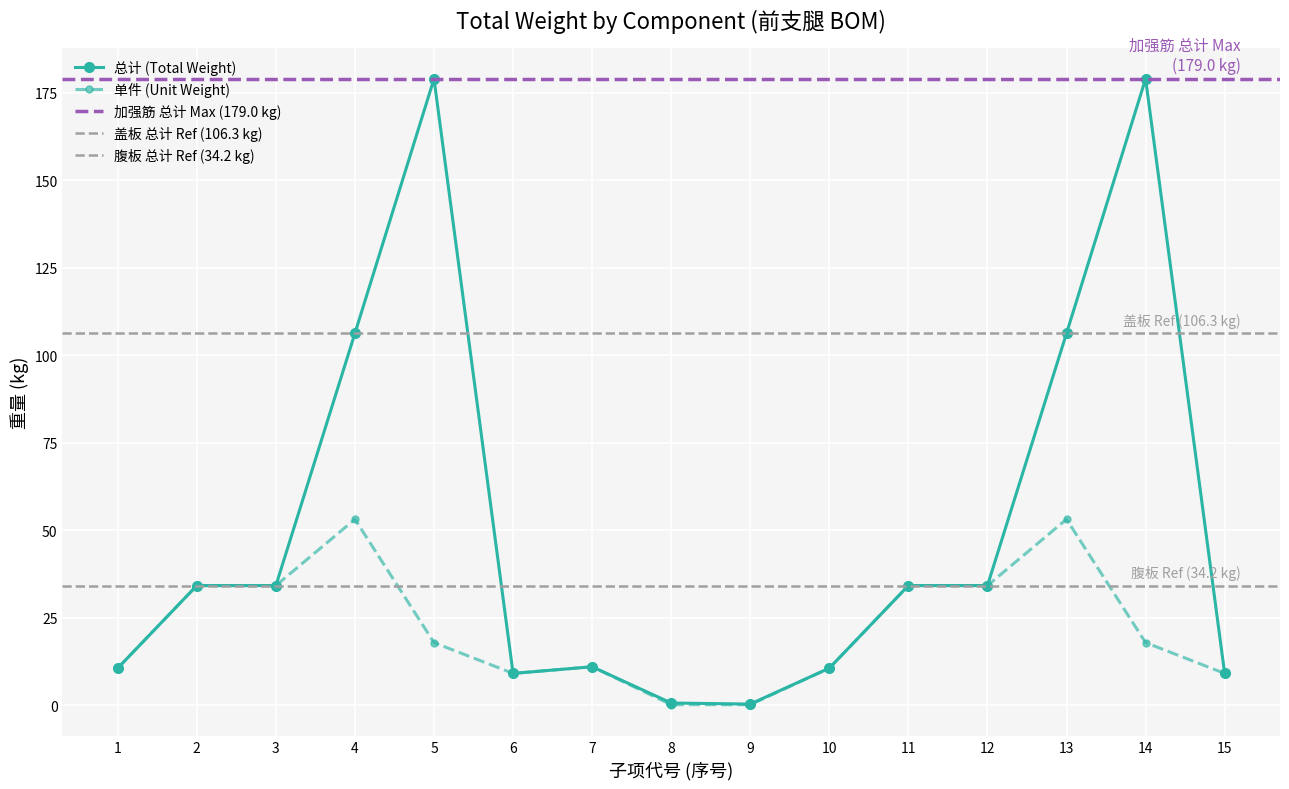

How many lines are shown in the chart?

2